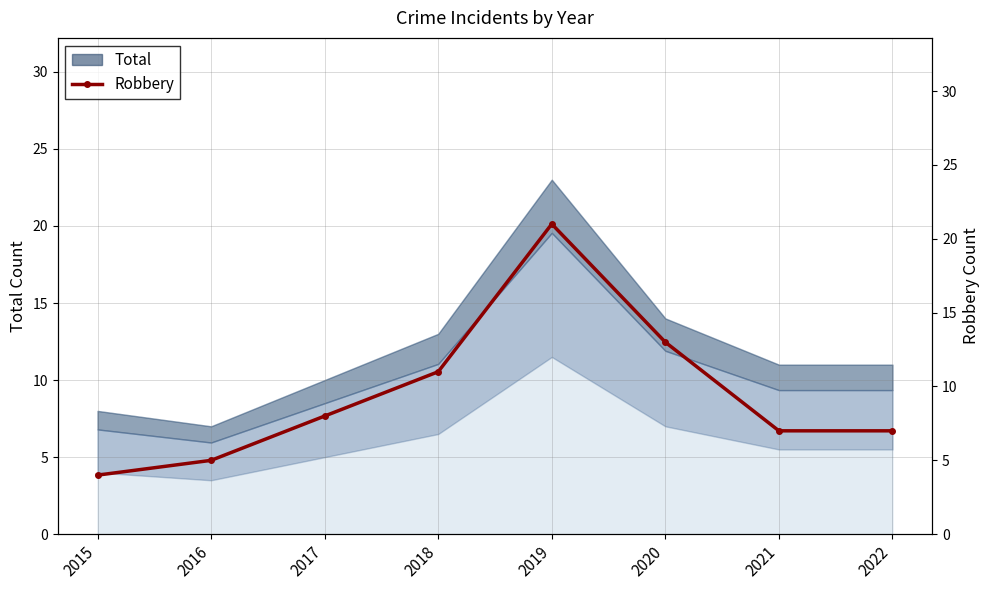

What is the sum of all values?

76